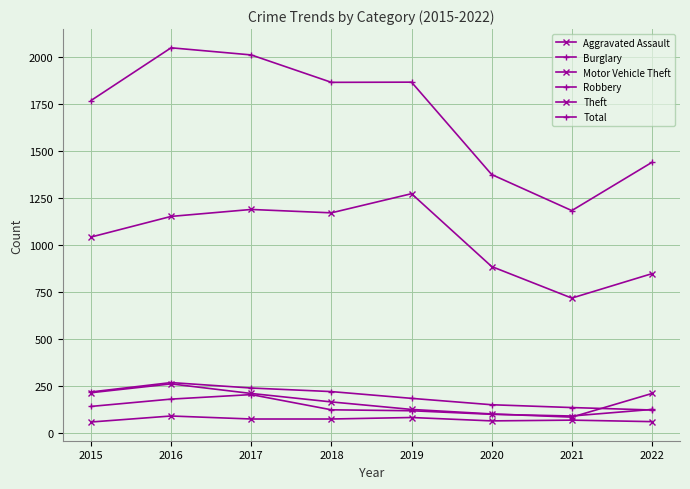

True or false: Burglary has more than 1 points higher than both neighbors.

False